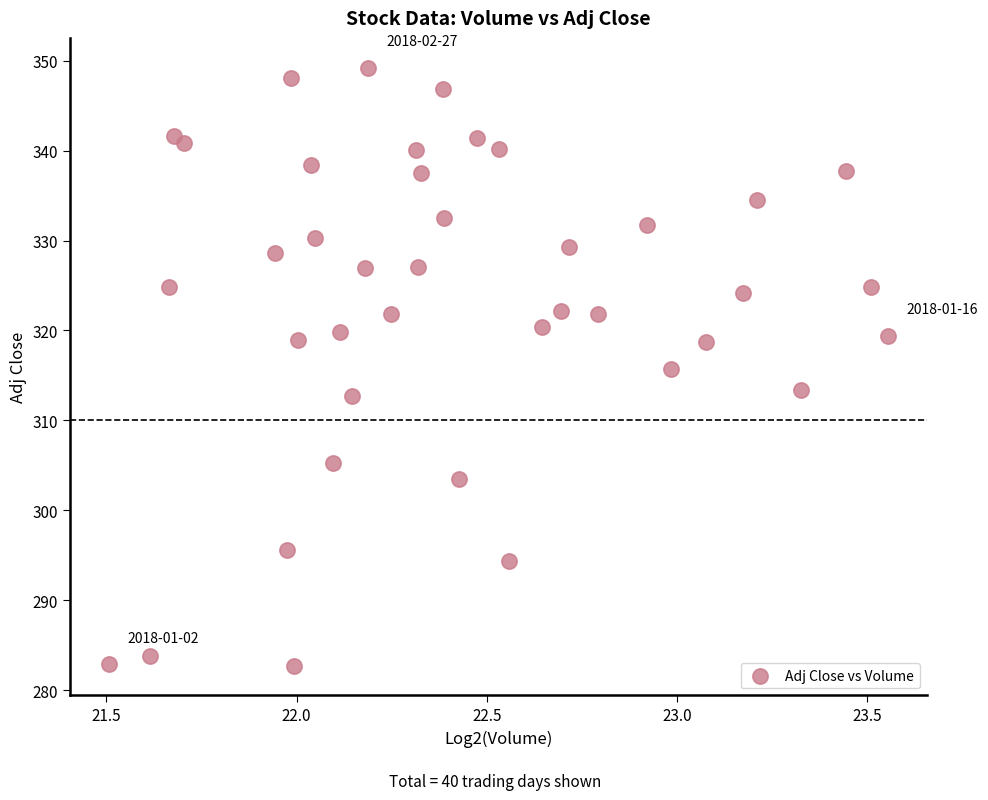

What is the range of X values (max minus min)?

2.0